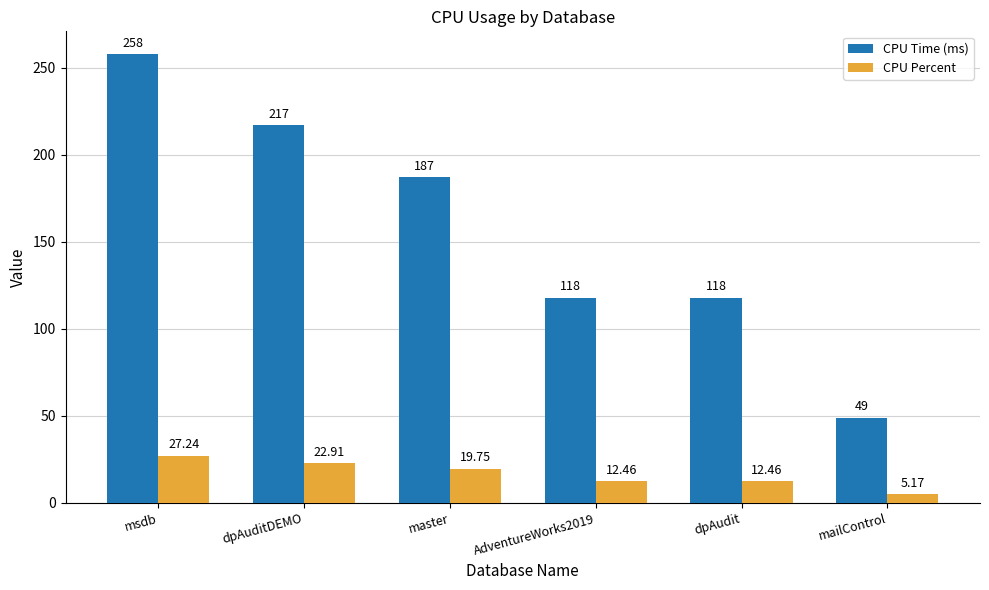

Count the CPU Time (ms) values in the range 118 to 217.

4